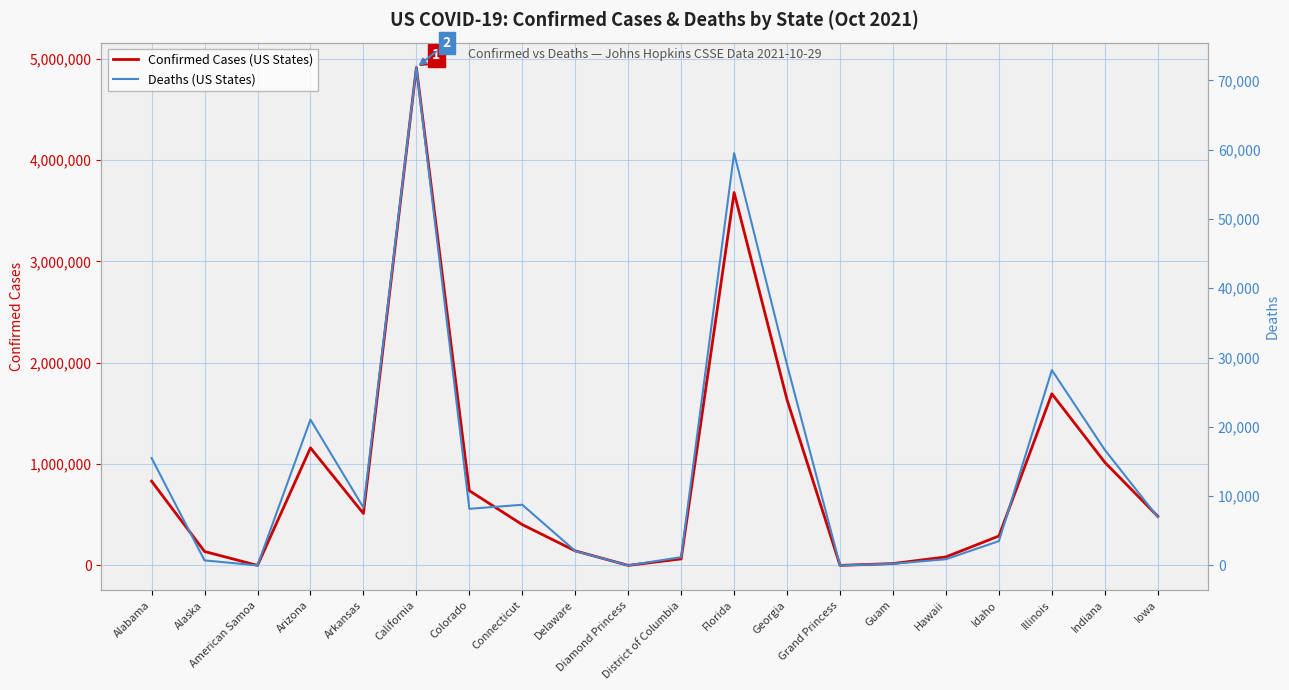

What position from the left is Florida?

12